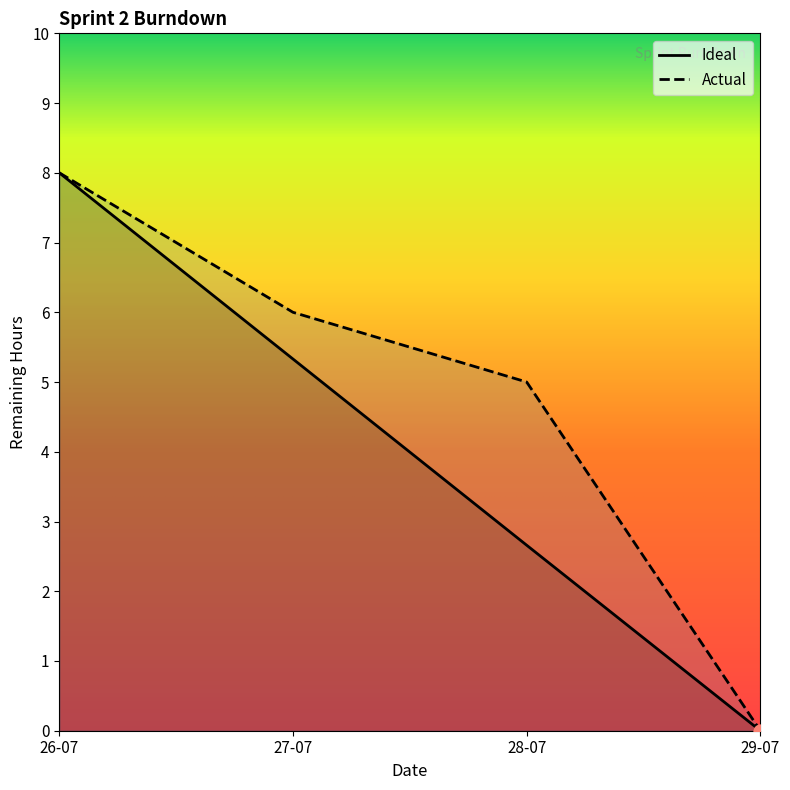

At which category is the sum across all series the highest?

26-07